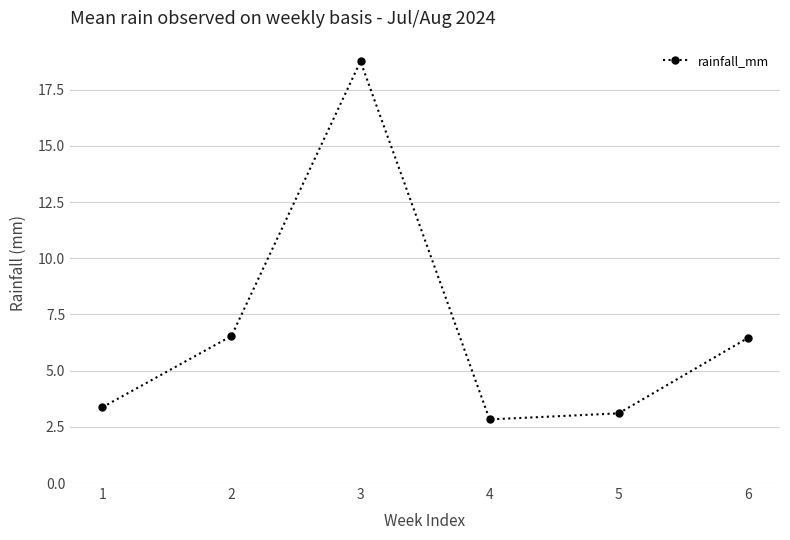

Reading left to right, what are all the values shown in this chart?

1=3.4	2=6.5	3=18.8	4=2.8	5=3.1	6=6.5